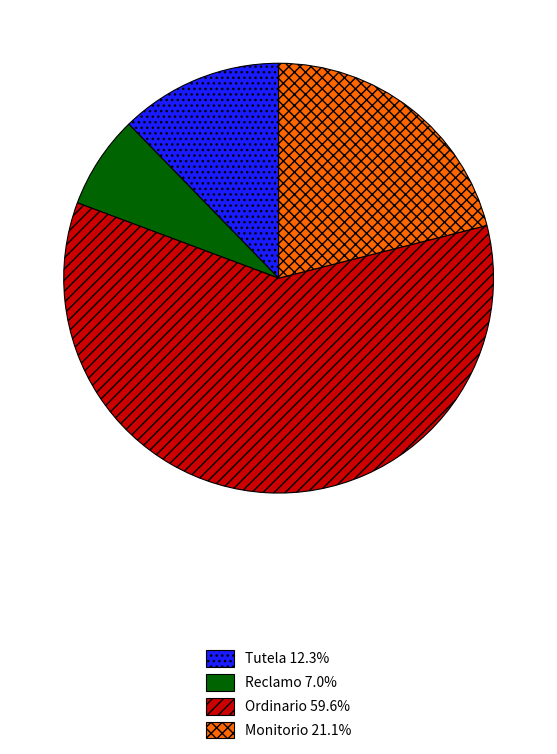

True or false: Reclamo accounts for 7% of the total.

True